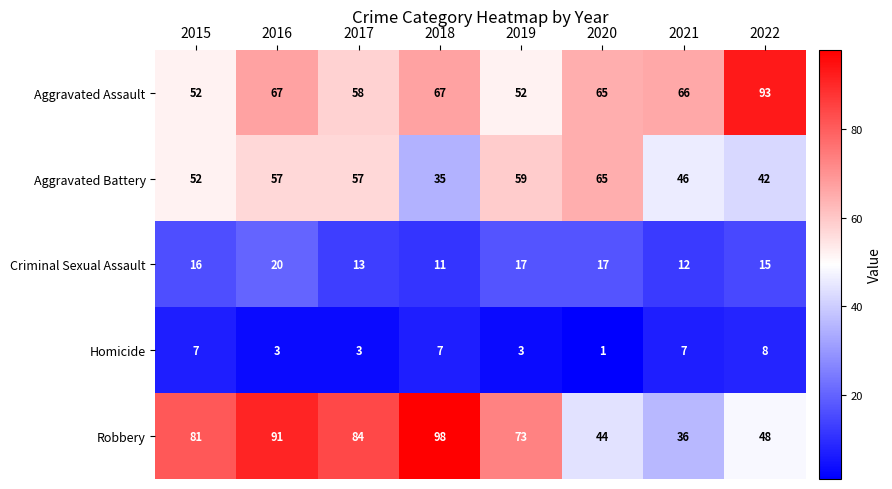

At which category is the sum across all series the highest?

2016